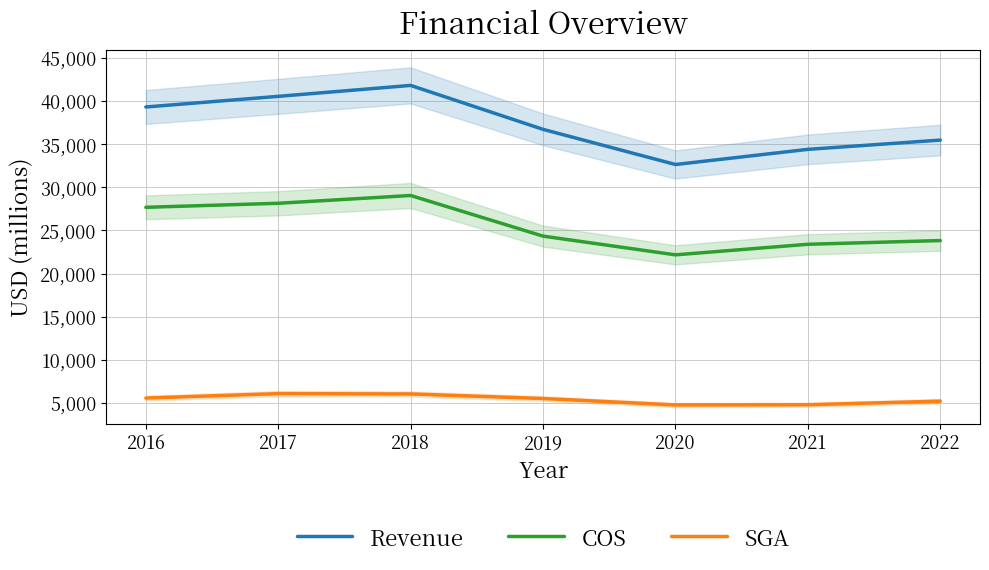

In SGA, how many points are lower than both neighbors (excluding endpoints)?

1